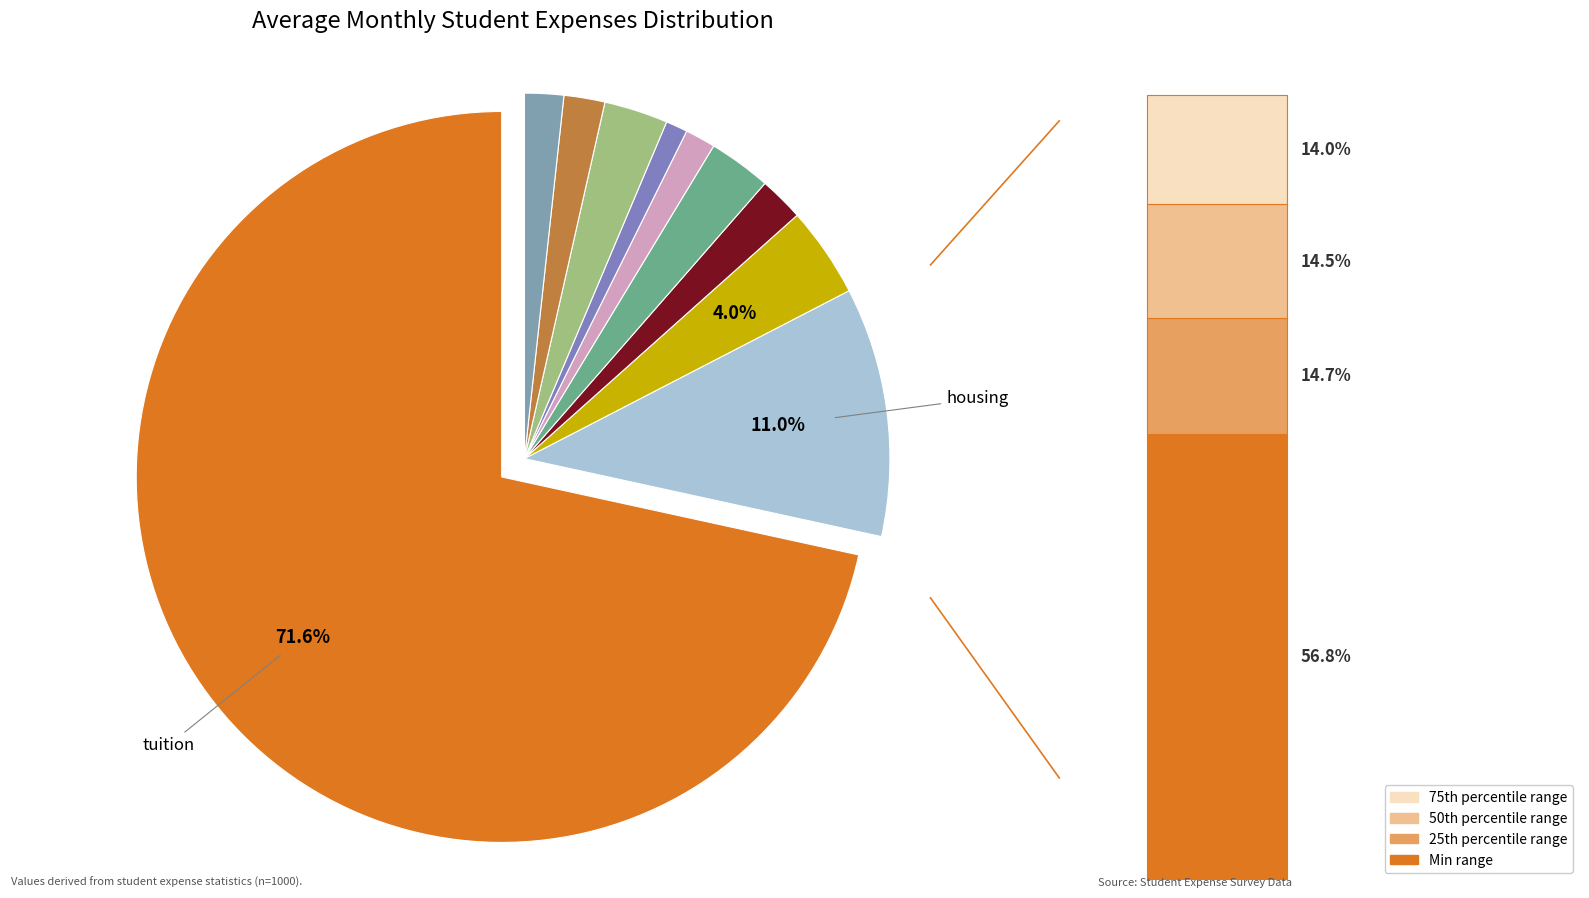

To the nearest percent, what is the average slice percentage?

10%